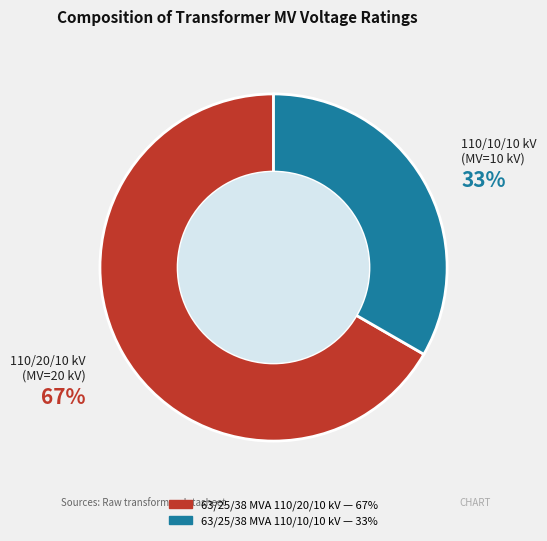

To the nearest percent, what percentage of the pie is 63/25/38 MVA 110/10/10 kV?

33%